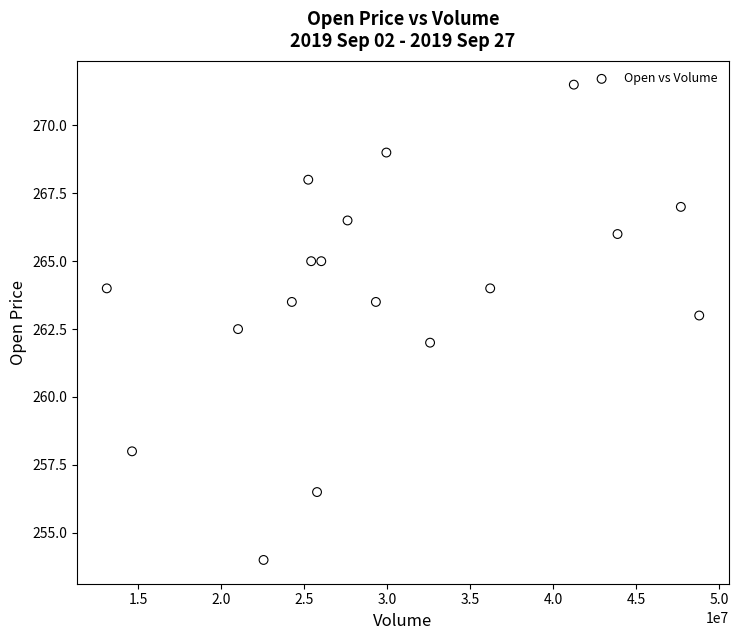

What is the range of X values (max minus min)?

35698520.0